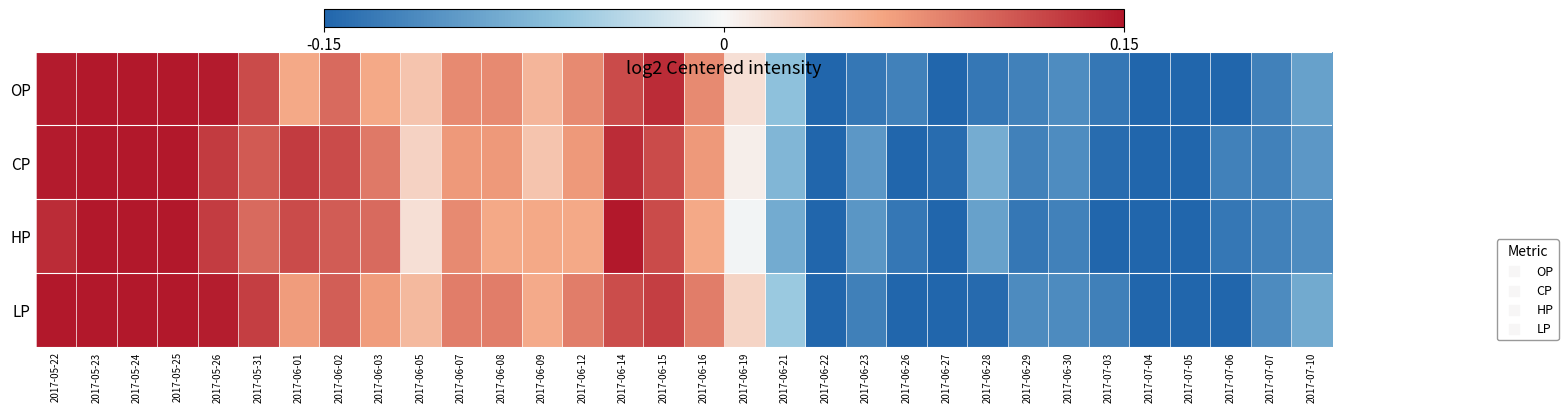

At how many categories does at least one series exceed 0?

18